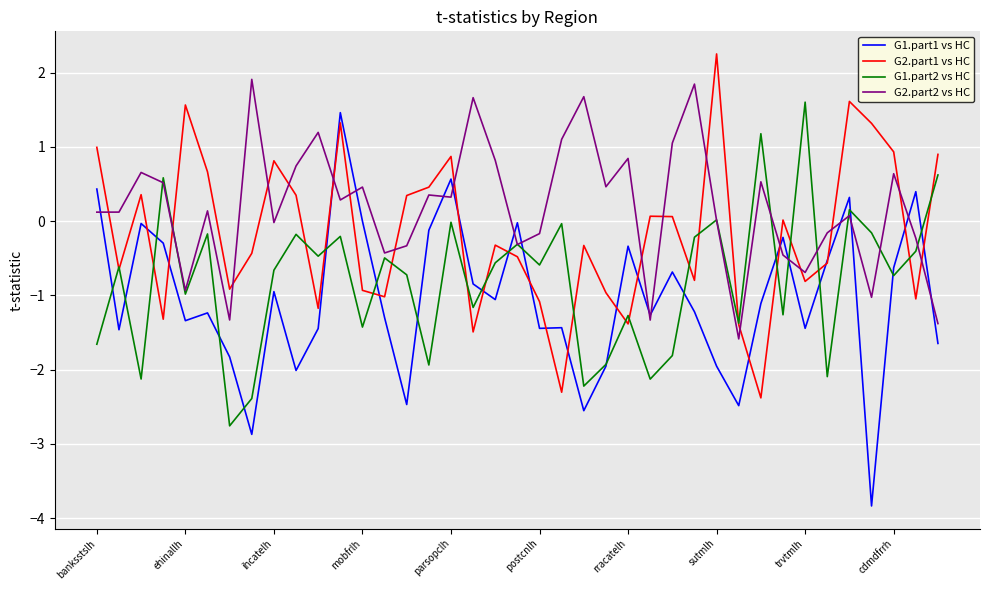

How many intersections are there between G2.part2 vs HC and G2.part1 vs HC?

18